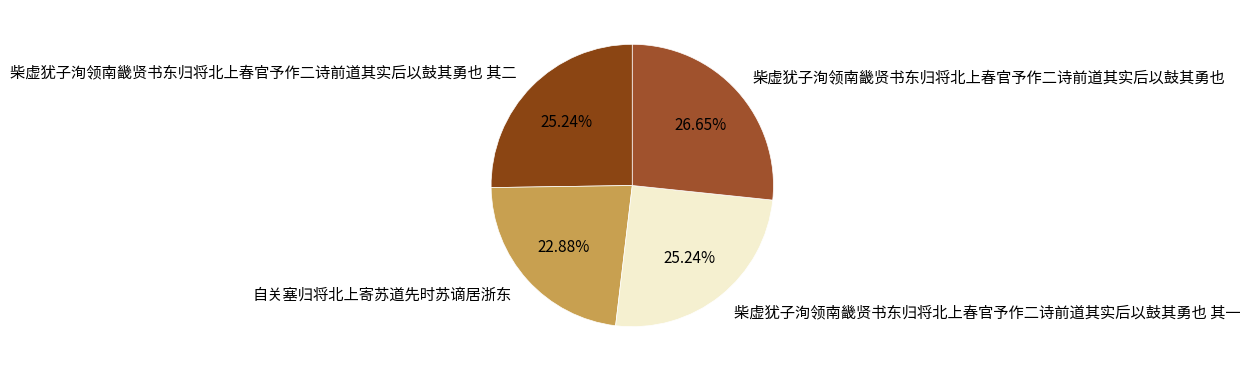

Is there any slice that represents more than half of the pie?

No